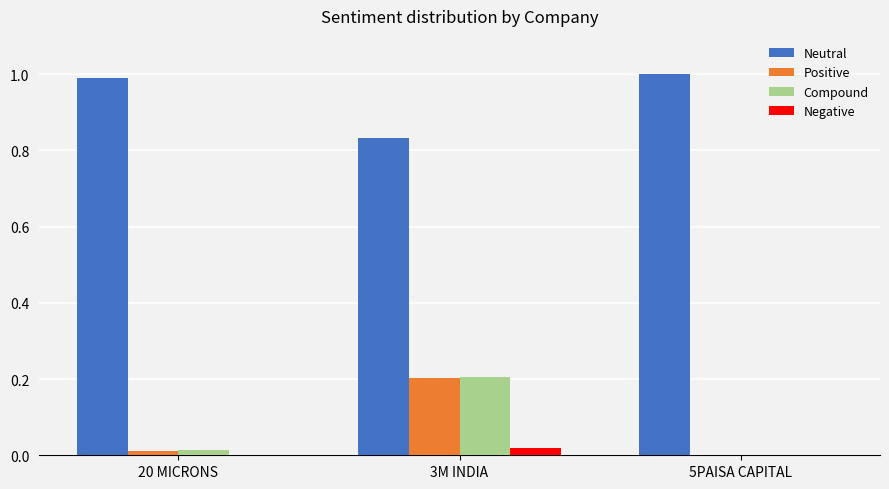

What are all the series names shown in the legend?

Neutral, Positive, Compound, Negative